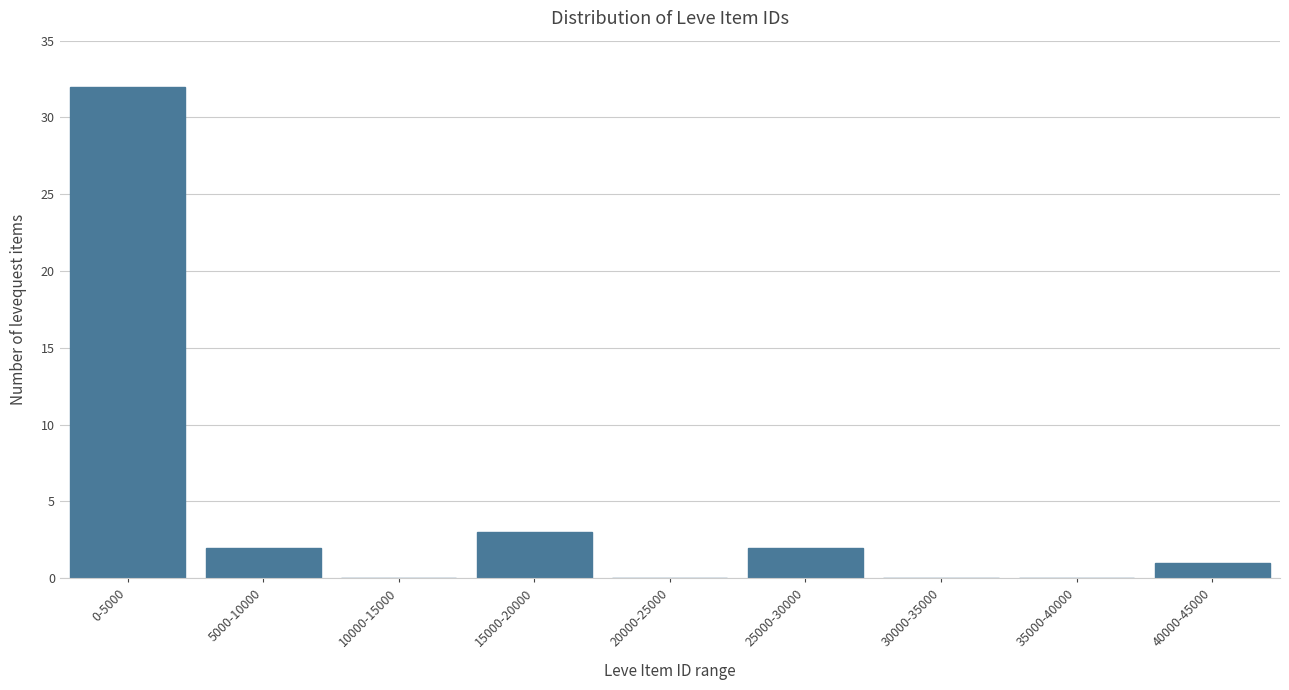

Reading left to right, list all the values displayed in this chart.

0-5000=32	5000-10000=2	10000-15000=0	15000-20000=3	20000-25000=0	25000-30000=2	30000-35000=0	35000-40000=0	40000-45000=1